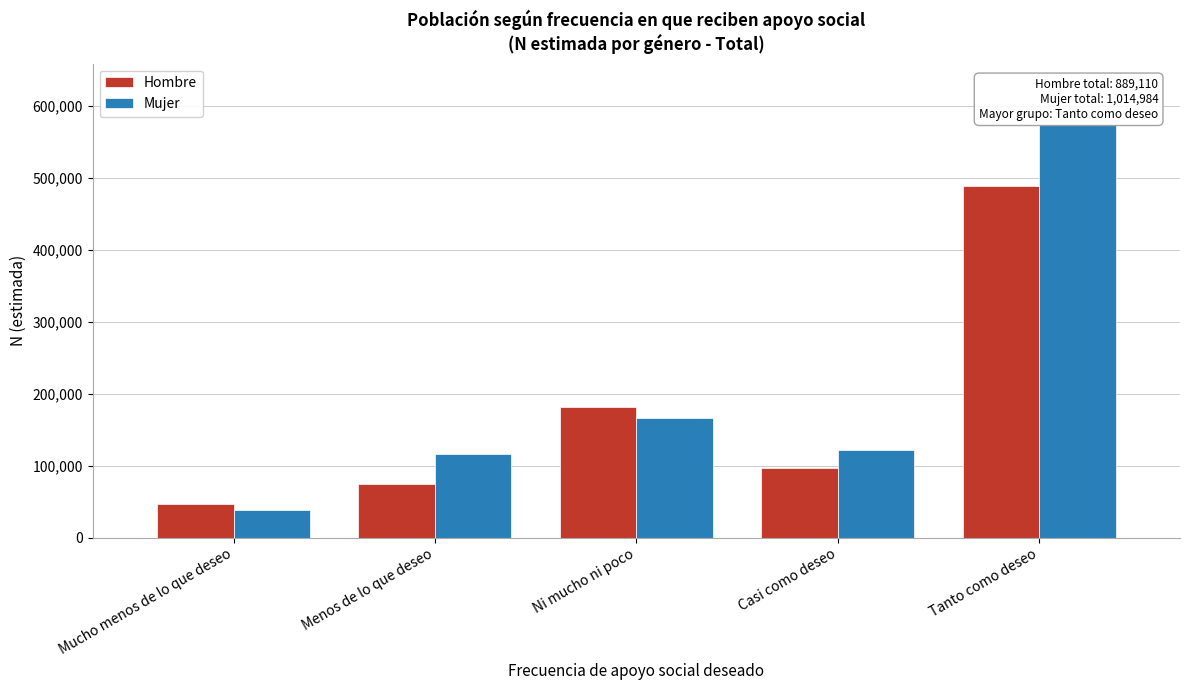

Reading left to right, list all the values displayed in this chart.

Hombre: 46291	74468	182182	97488	488681
Mujer: 37715	116101	165669	122195	573305